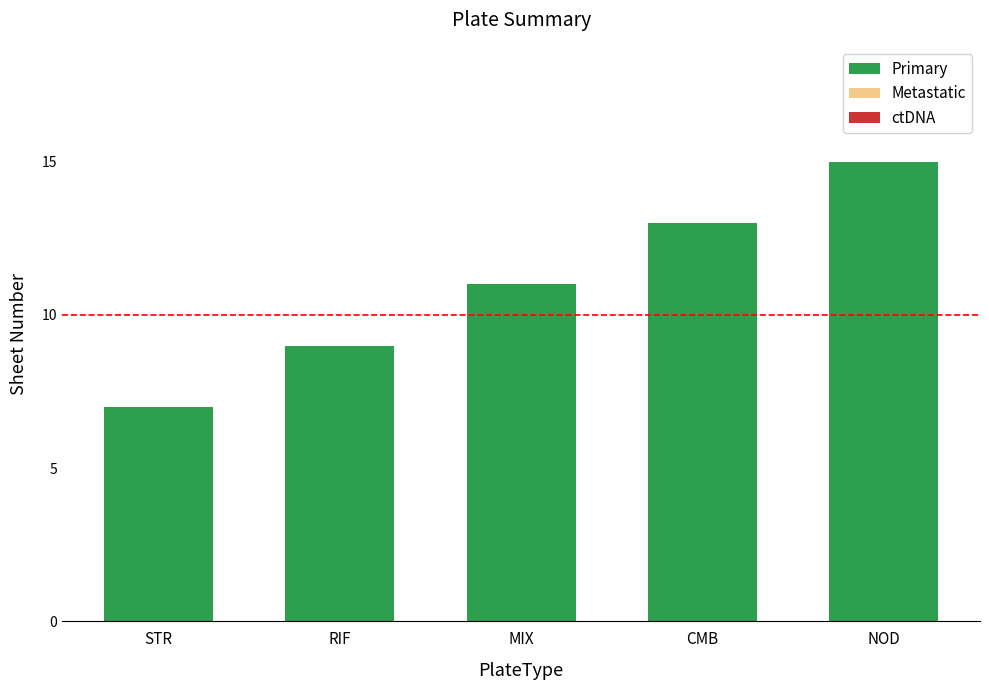

True or false: the data shows 3 at RIF.

False